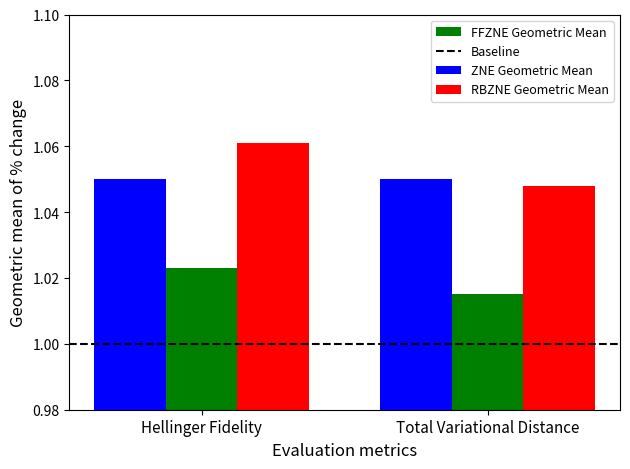

Between Hellinger Fidelity and Total Variational Distance, which series saw the biggest shift?

RBZNE Geometric Mean